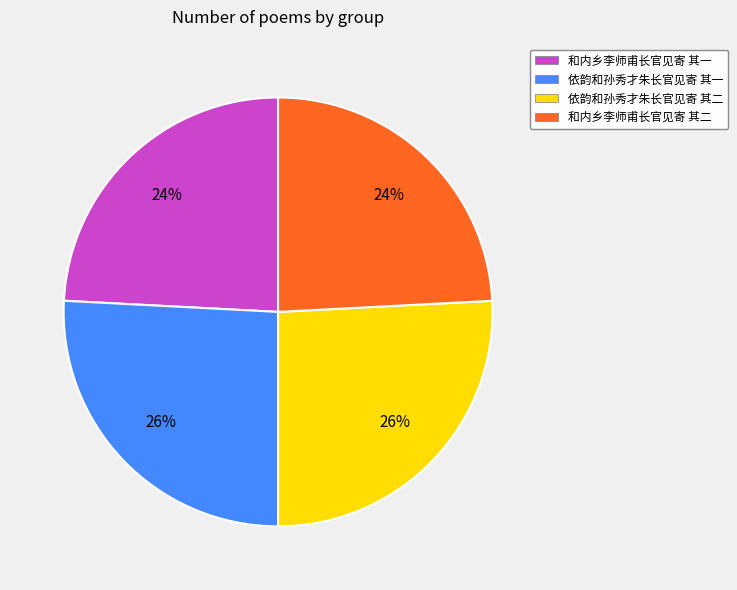

To the nearest percent, what percentage of the pie is 依韵和孙秀才朱长官见寄 其一?

26%